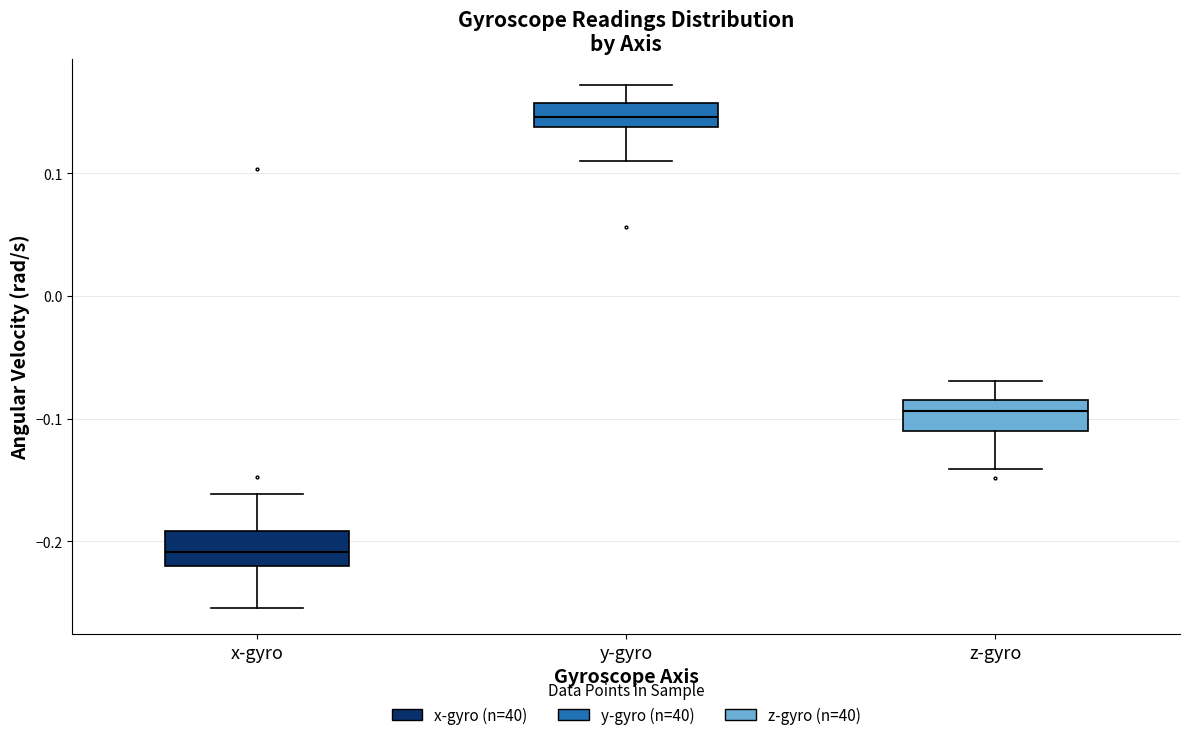

Reading left to right, transcribe this box plot: for each box, give where its median line is, the range the box spans, and where its two whiskers end, as read against the y-axis. The values are not printed on the chart, so give them approximately, as read against the axis.

x-gyro: median -0.21, box -0.22 to -0.19, whiskers -0.25 to -0.16
y-gyro: median 0.15, box 0.14 to 0.16, whiskers 0.11 to 0.17
z-gyro: median -0.09, box -0.11 to -0.08, whiskers -0.14 to -0.07